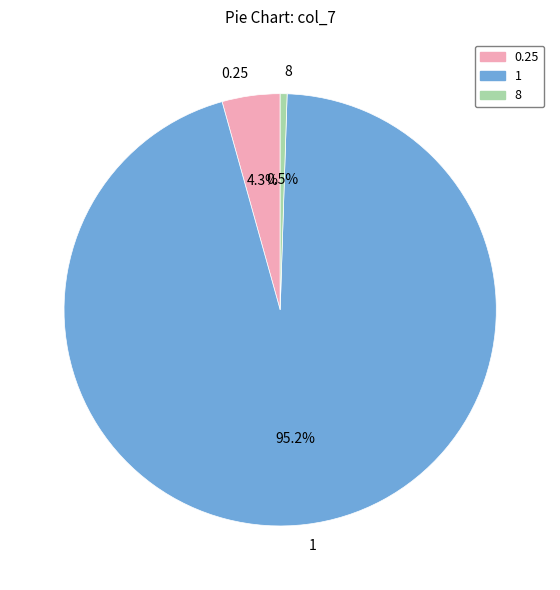

To the nearest percent, what is the difference between the largest and smallest slice percentages?

95%